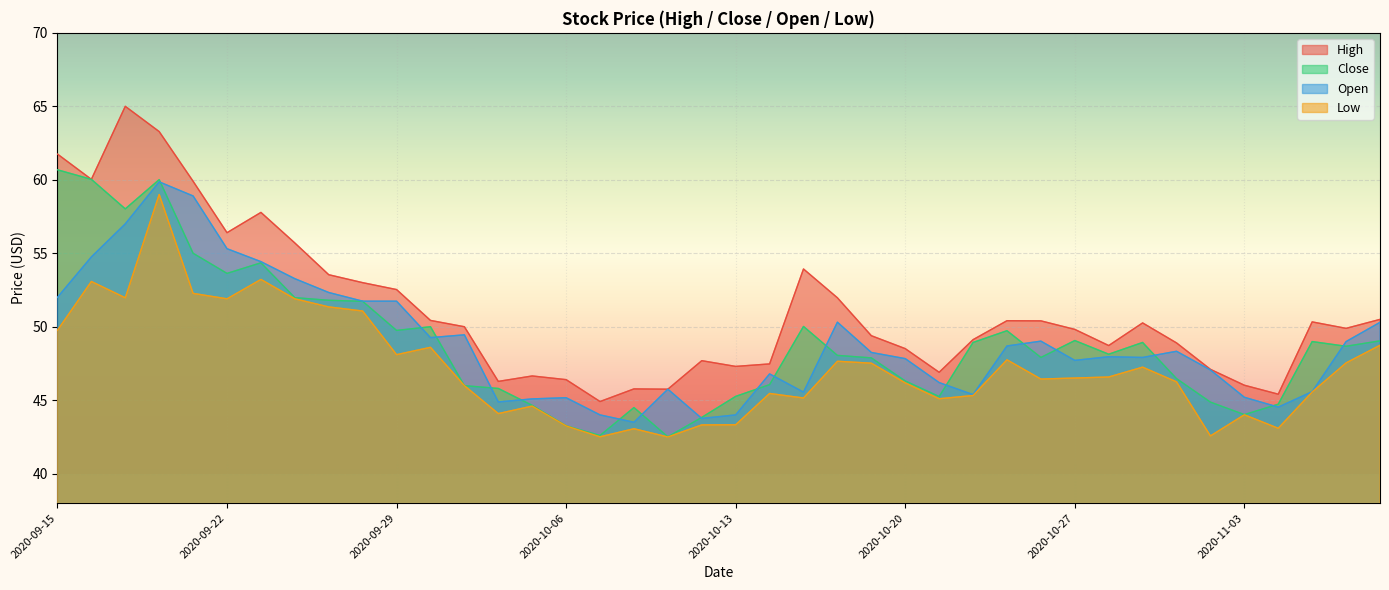

Reading right to left, transcribe all the data shown in this chart.

High: 50.5	49.9	50.3	45.4	46.0	47.1	48.9	50.3	48.7	49.8	50.4	50.4	49.1	46.9	48.5	49.4	52.0	53.9	47.5	47.3	47.7	45.8	45.8	44.9	46.4	46.6	46.3	50.0	50.4	52.5	53.0	53.5	55.7	57.8	56.4	59.9	63.3	65.0	60.0	61.8
Close: 49.0	48.7	49.0	44.7	44.0	44.9	46.5	48.9	48.1	49.1	47.9	49.7	48.9	45.2	46.3	47.9	48.0	50.0	46.1	45.3	43.8	42.5	44.5	42.6	43.3	44.6	45.8	46.0	50.0	49.8	51.7	51.8	52.0	54.4	53.6	55.0	60.0	58.0	60.0	60.7
Open: 50.3	49.0	45.6	44.5	45.2	47.1	48.3	47.9	48.0	47.7	49.0	48.7	45.4	46.2	47.8	48.2	50.3	45.5	46.8	44.0	43.8	45.8	43.5	44.0	45.2	45.1	44.9	49.5	49.3	51.7	51.7	52.3	53.3	54.4	55.3	58.9	59.9	57.0	54.8	52.0
Low: 48.7	47.5	45.6	43.1	44.0	42.6	46.2	47.2	46.6	46.5	46.4	47.8	45.3	45.1	46.2	47.5	47.6	45.1	45.5	43.3	43.3	42.5	43.1	42.5	43.2	44.6	44.1	46.0	48.6	48.1	51.1	51.4	51.9	53.2	51.9	52.3	59.0	52.0	53.1	49.8